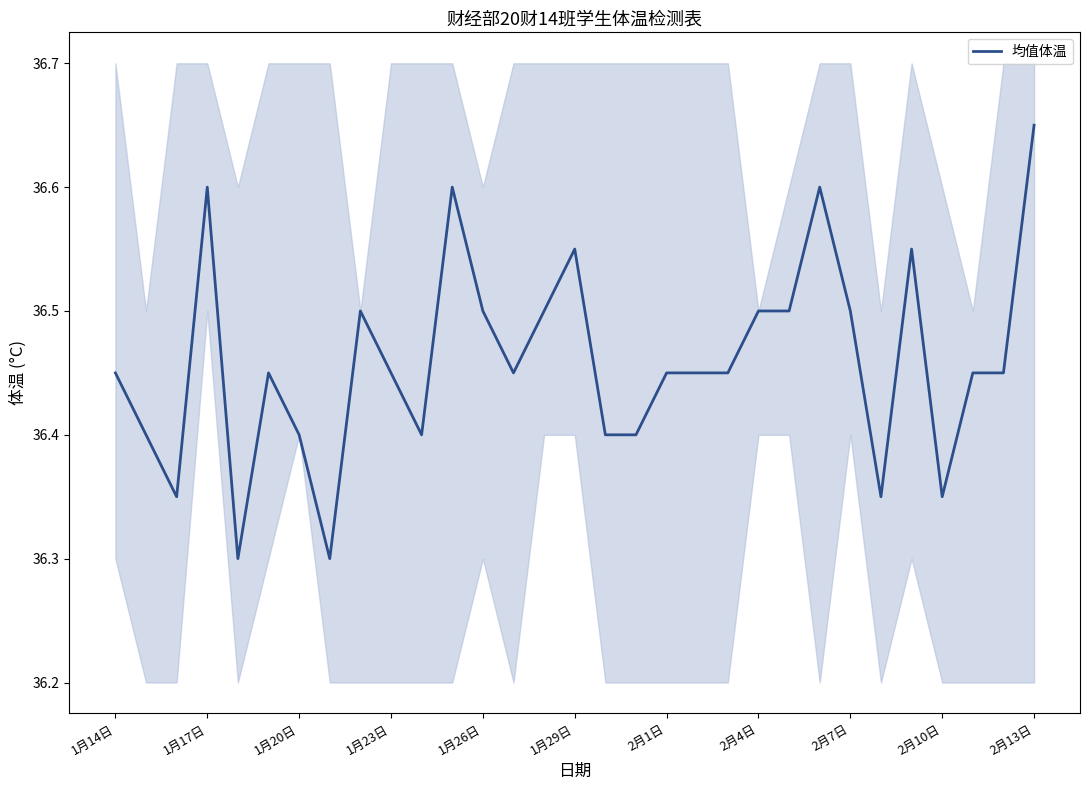

What position from the left is 22?

23